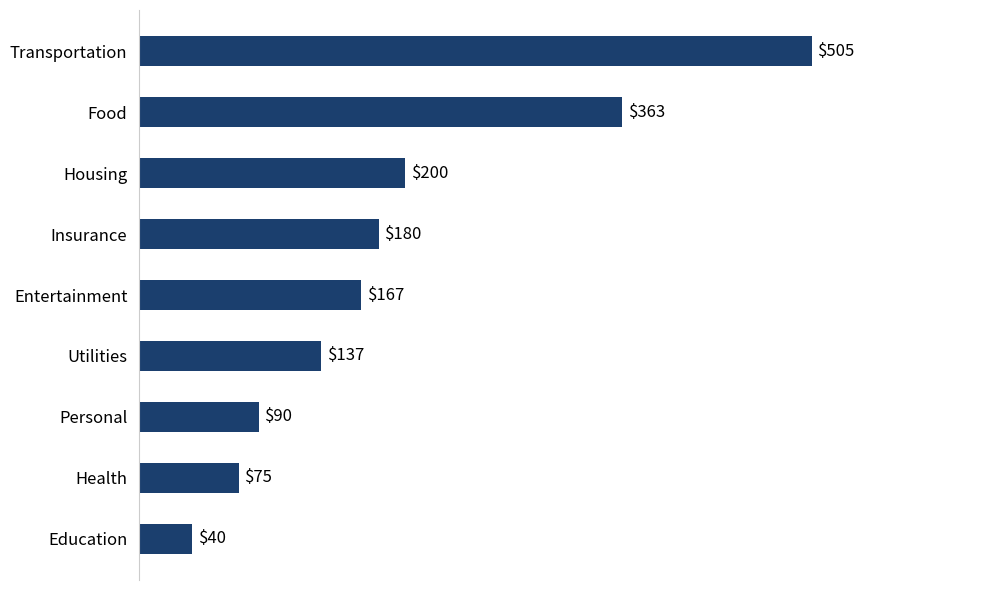

How many values are below 167?

4